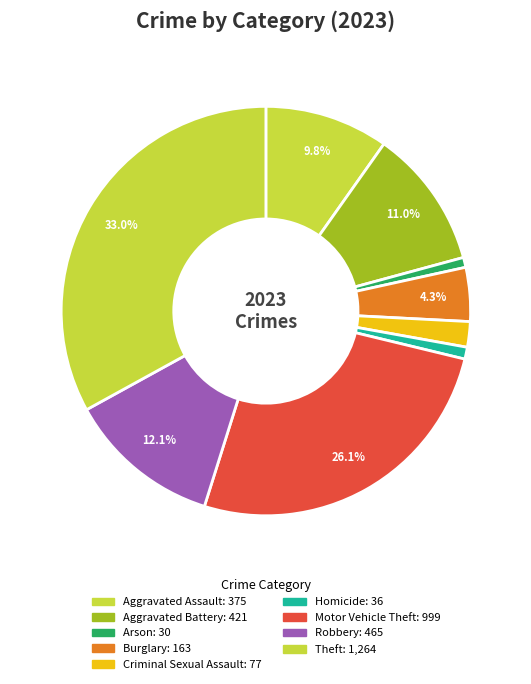

To the nearest percent, what is the difference between the largest and smallest slice percentages?

32%